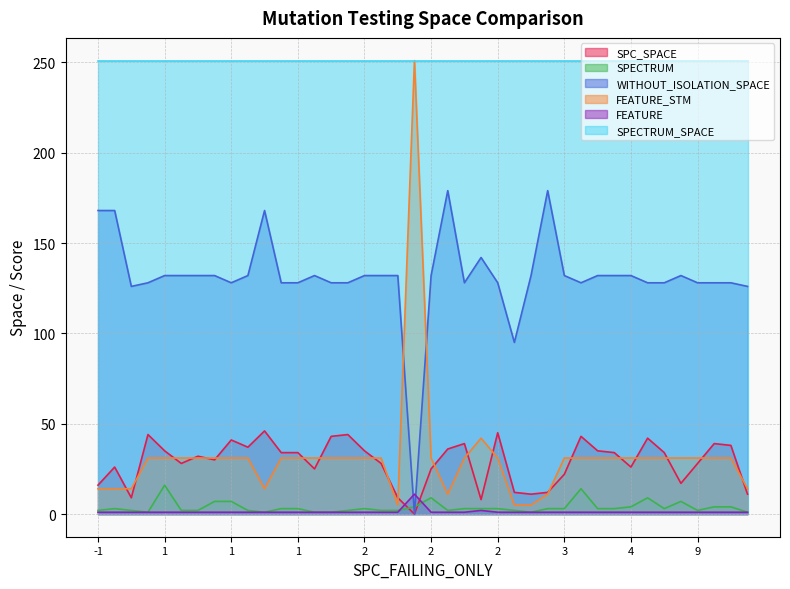

Is it true that FEATURE_STM equals 6 at 10?

False